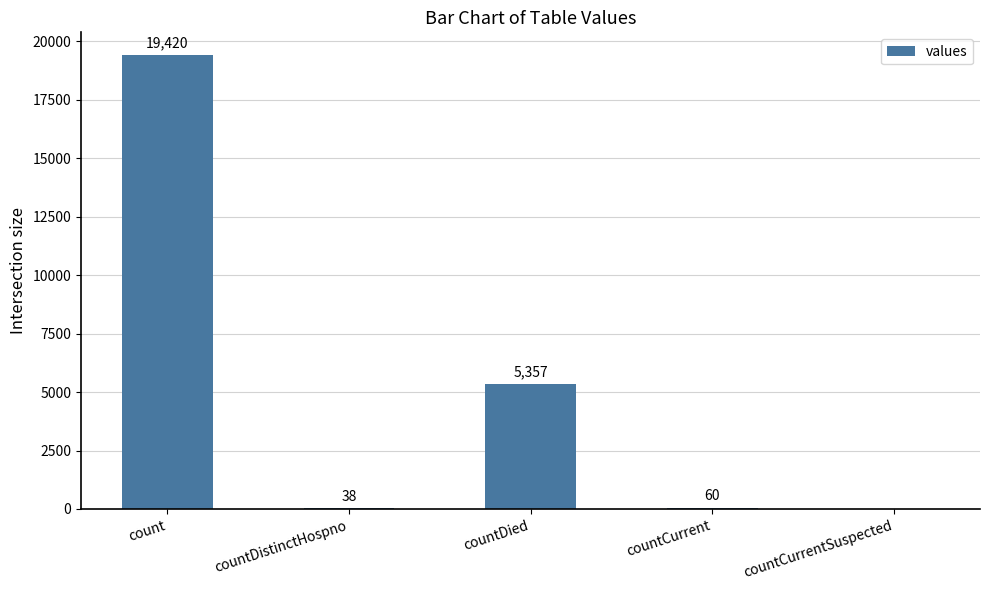

Are the bars horizontal?

No